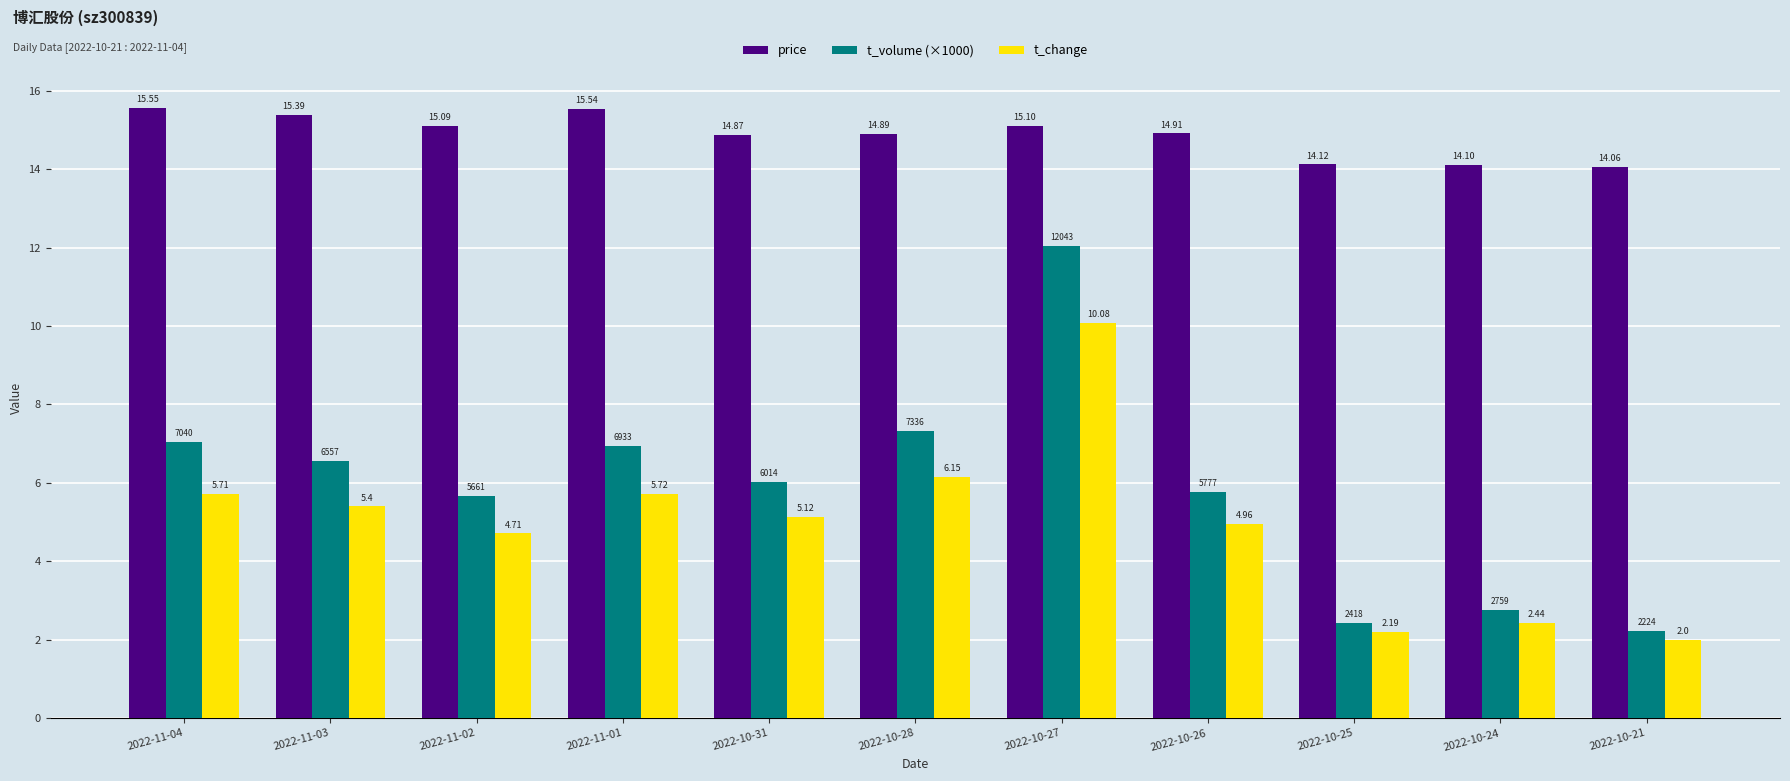

At 2022-11-04, list the series in order from smallest to largest.

t_change, t_volume (×1000), price